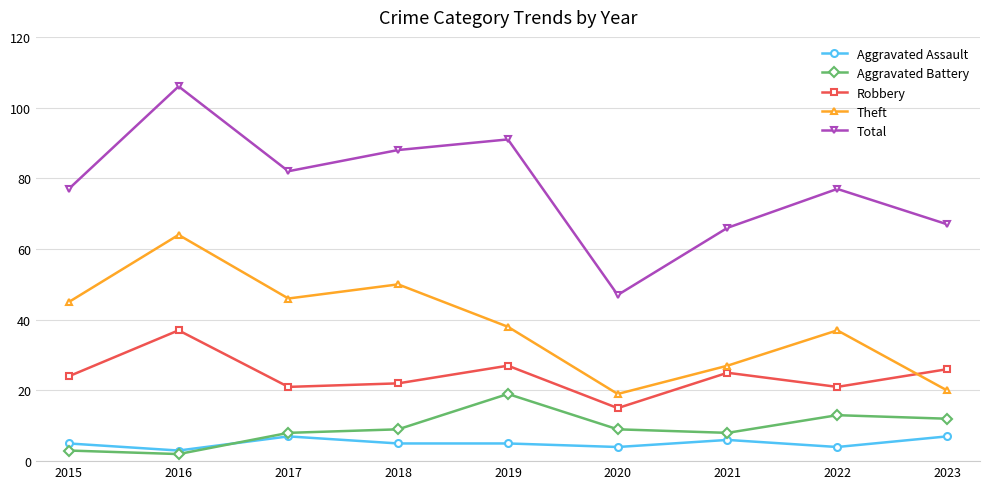

Where is Robbery nearest to the value 26?

2023